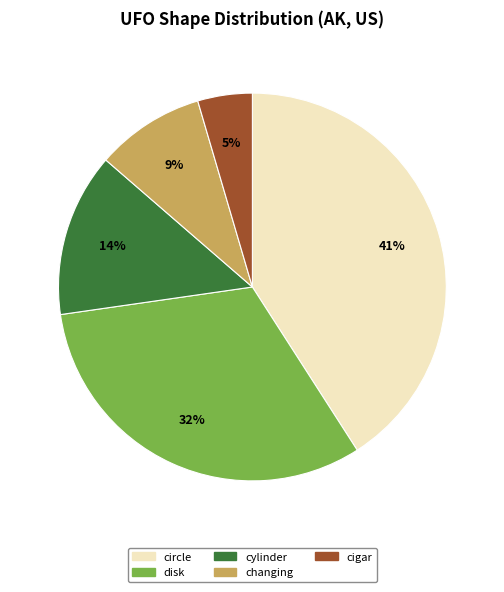

Rank the categories by value from lowest to highest.

cigar, changing, cylinder, disk, circle